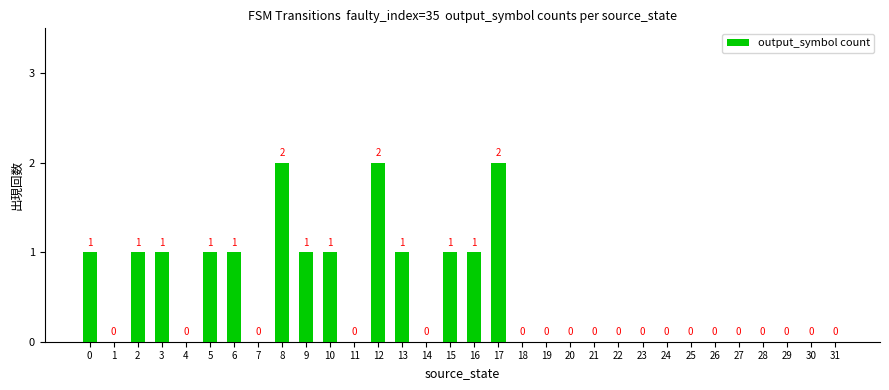

How many values are between 0 and 1?

29